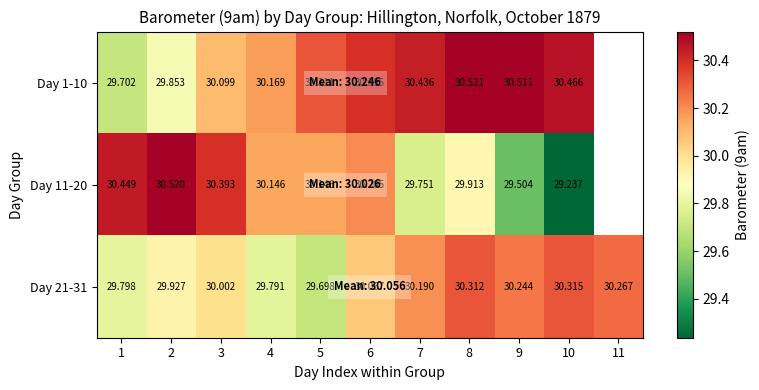

The Day 1-10 series shows 29.9 at 2. True or false?

True